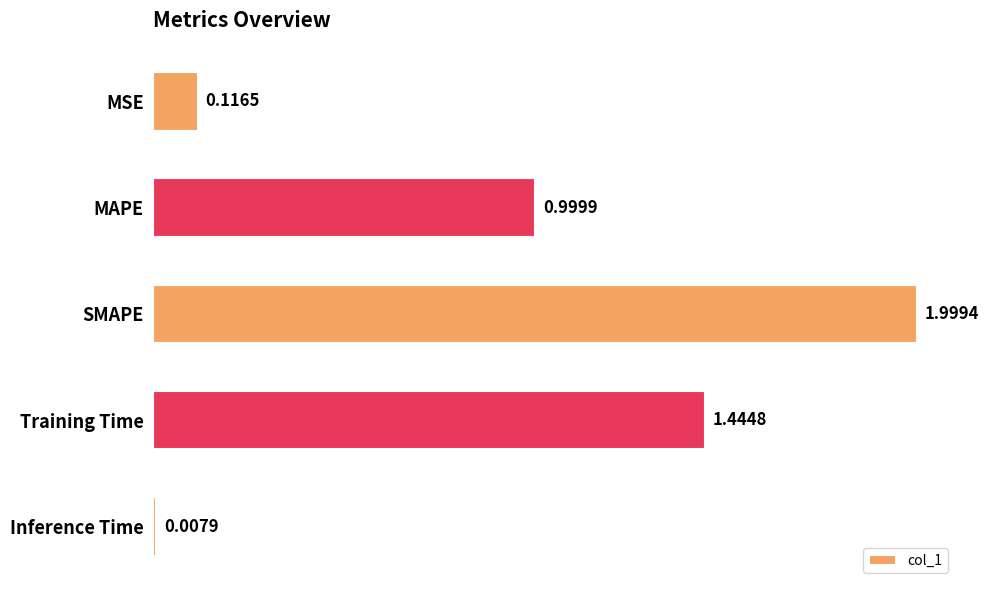

What is the average value?

0.9